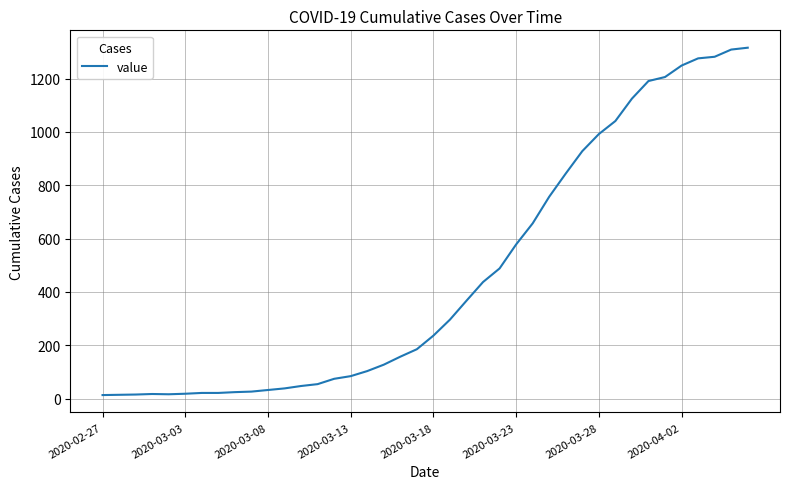

What is the greatest value displayed?

1316